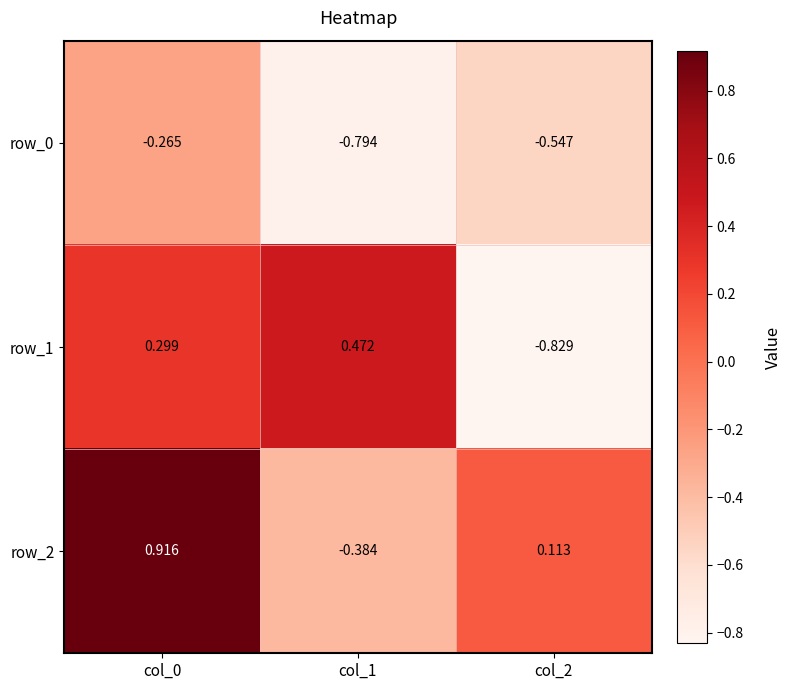

How many positive values does the row_1 series have?

2